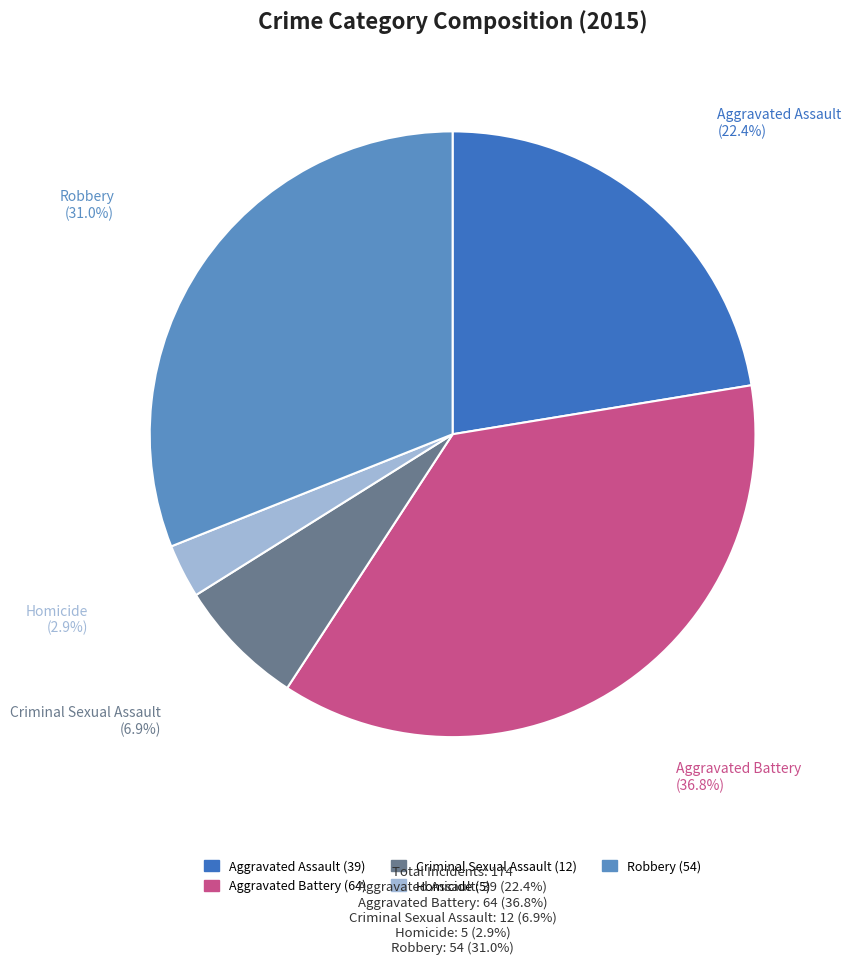

How many slices are in this pie chart?

5